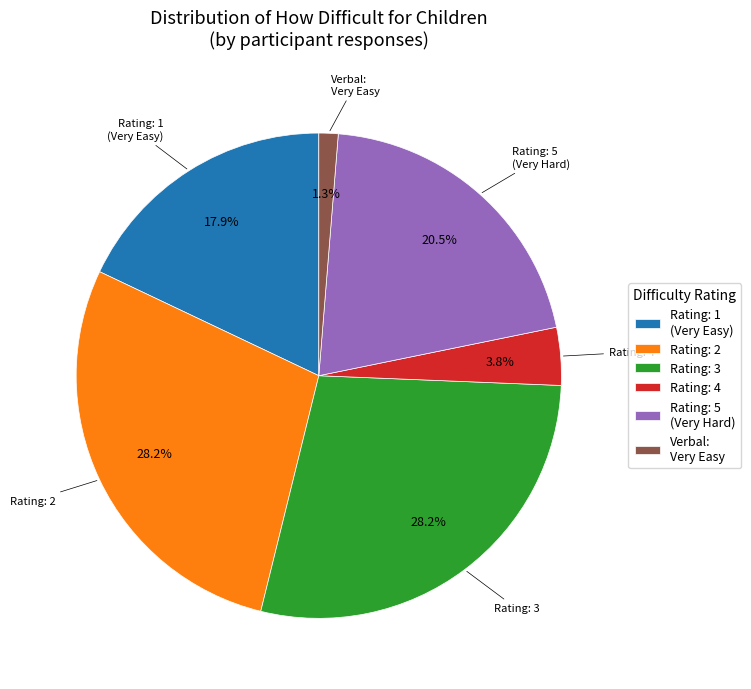

Which has a higher value, Rating: 5 (Very Hard) or Verbal: Very Easy?

Rating: 5 (Very Hard)